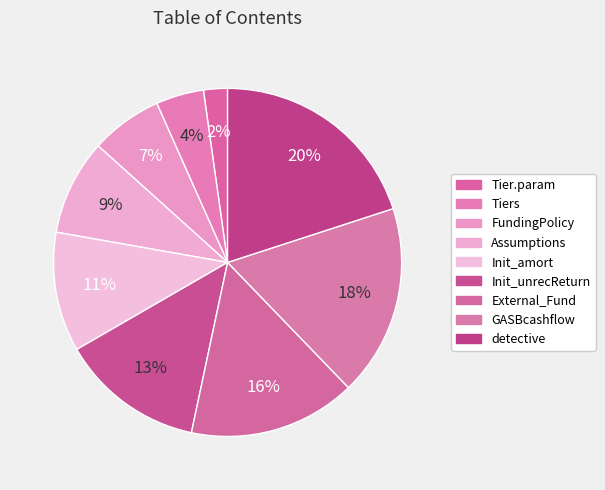

To the nearest percent, what portion does GASBcashflow represent?

18%